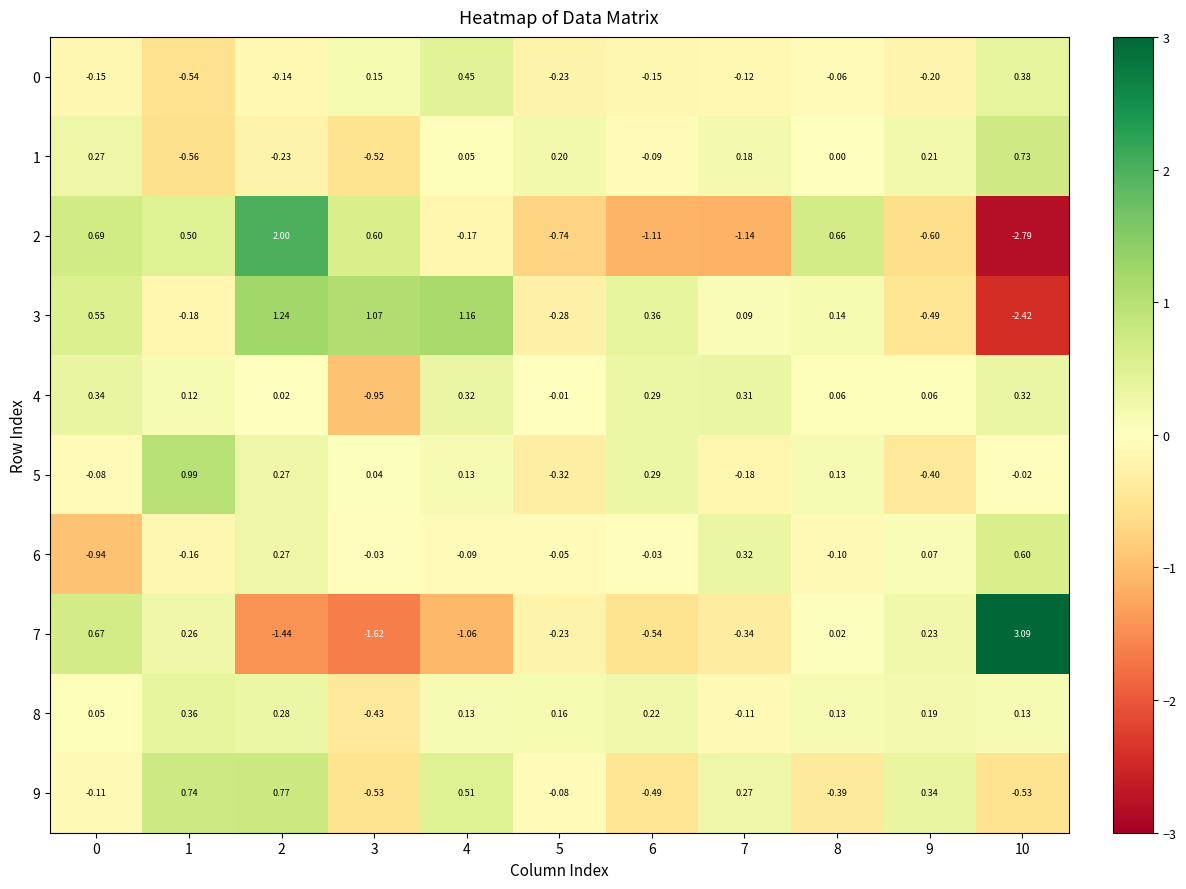

Is the value of 4 at 5 greater than the value of 2 at 2?

No